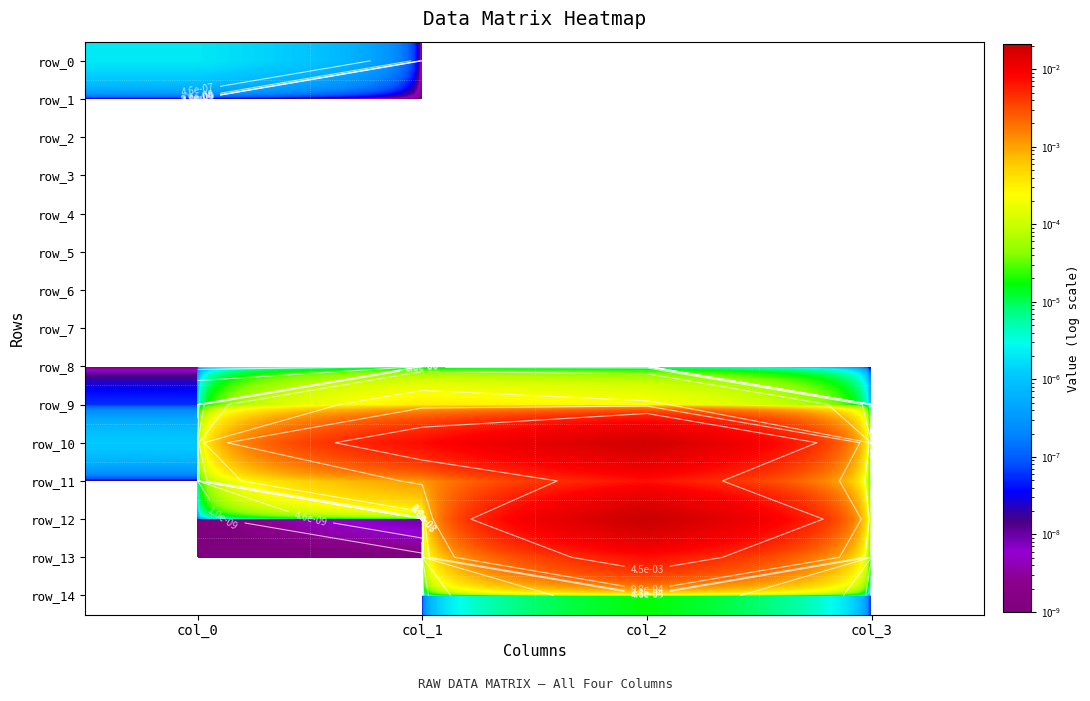

Rank the categories by row_2 value from lowest to highest.

col_0, col_1, col_2, col_3